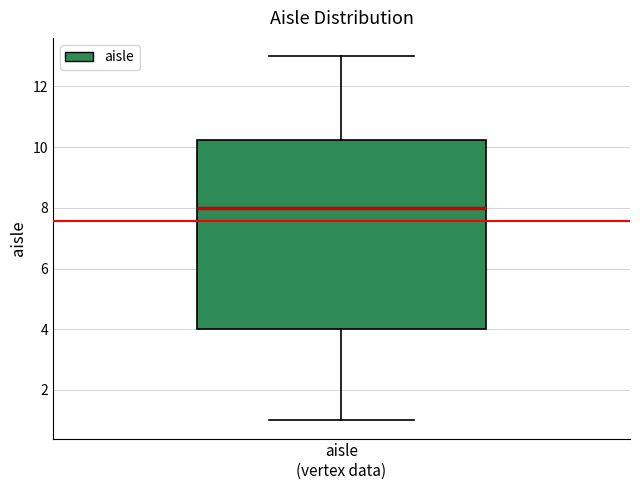

Transcribe this box plot: give where the median line is, the range the box spans, and where the two whiskers end, as read against the y-axis. The values are not printed on the chart, so give them approximately, as read against the axis.

median 8.0, box 4.0 to 10.2, whiskers 1.0 to 13.0